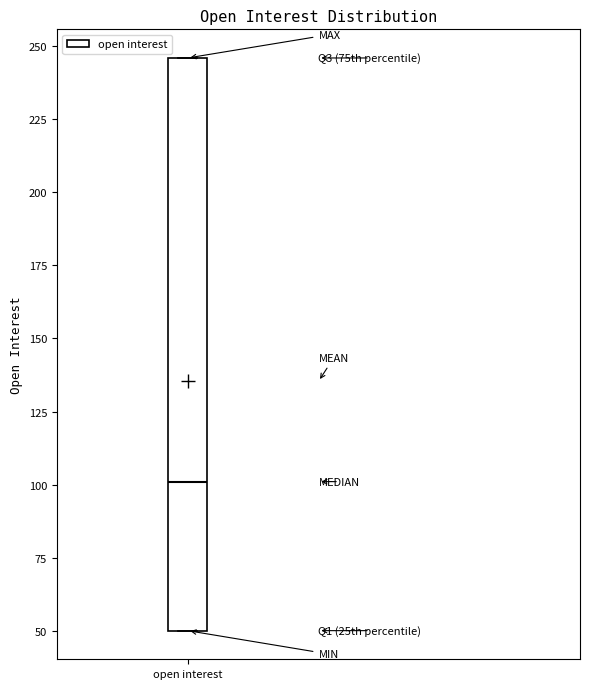

Where is the lower edge of the box for open interest on the y-axis? The values are not printed on the chart, so give them approximately, as read against the axis.

50